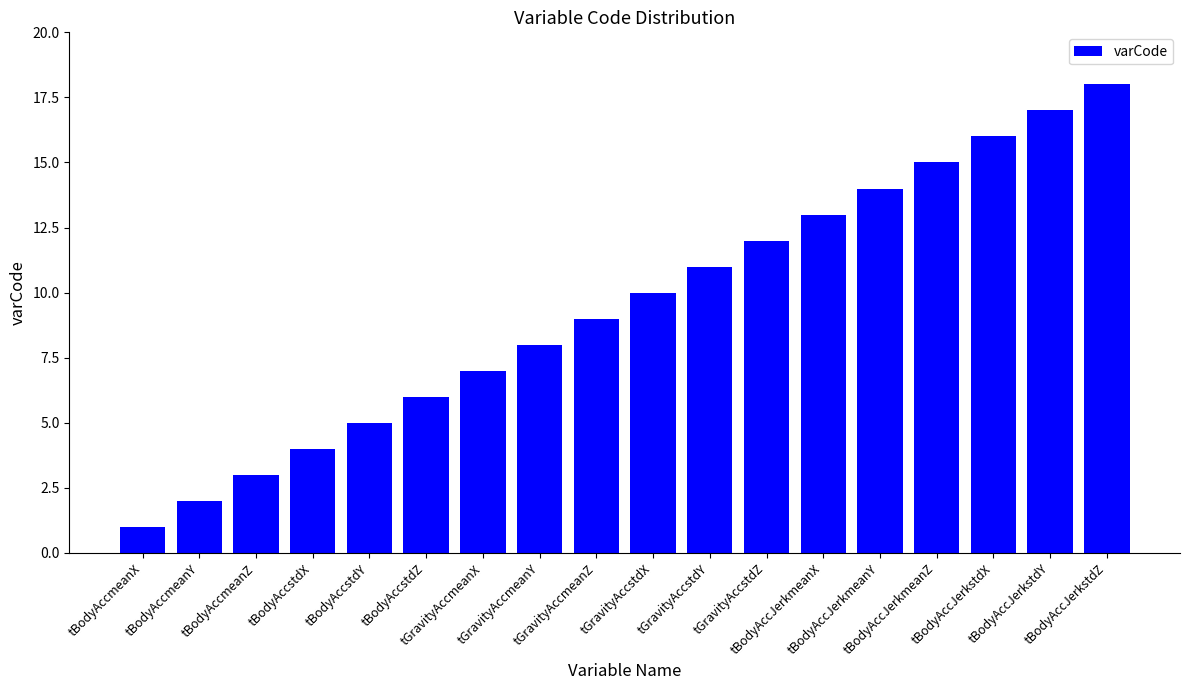

What is the smallest value displayed?

1